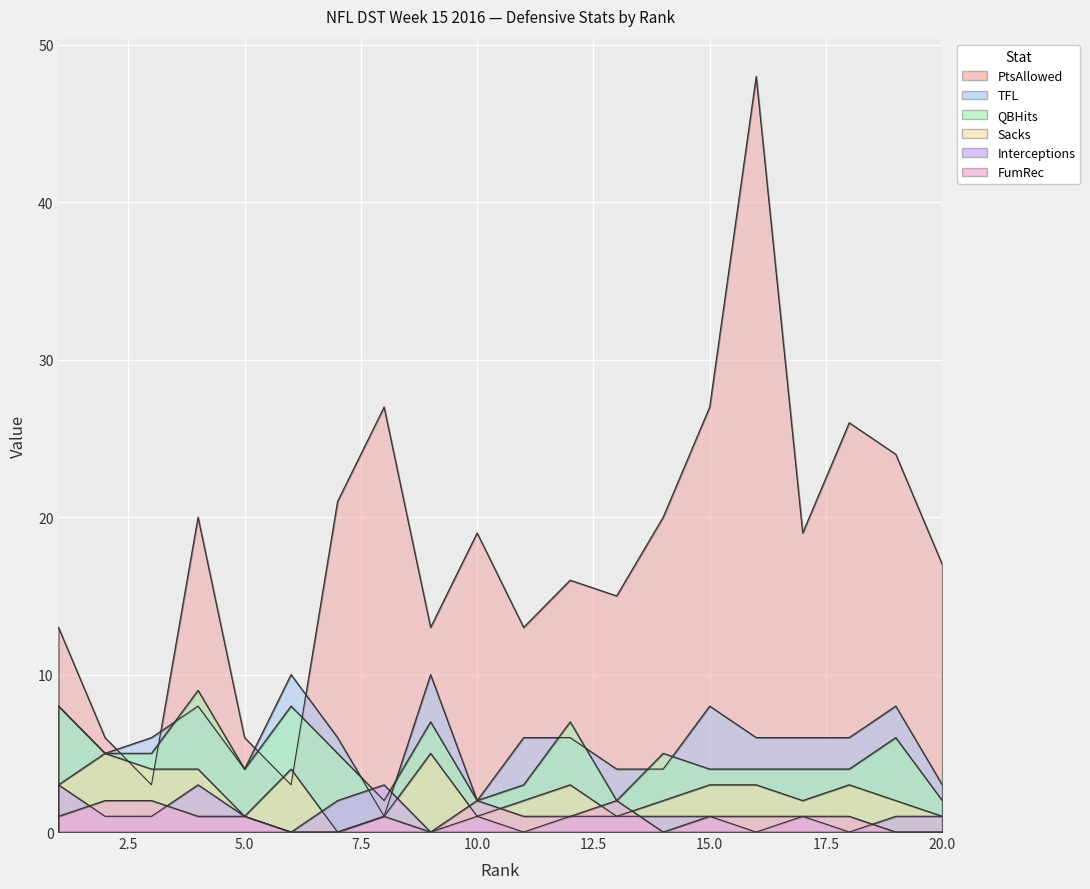

Is it true that Interceptions equals 3 at 4?

True